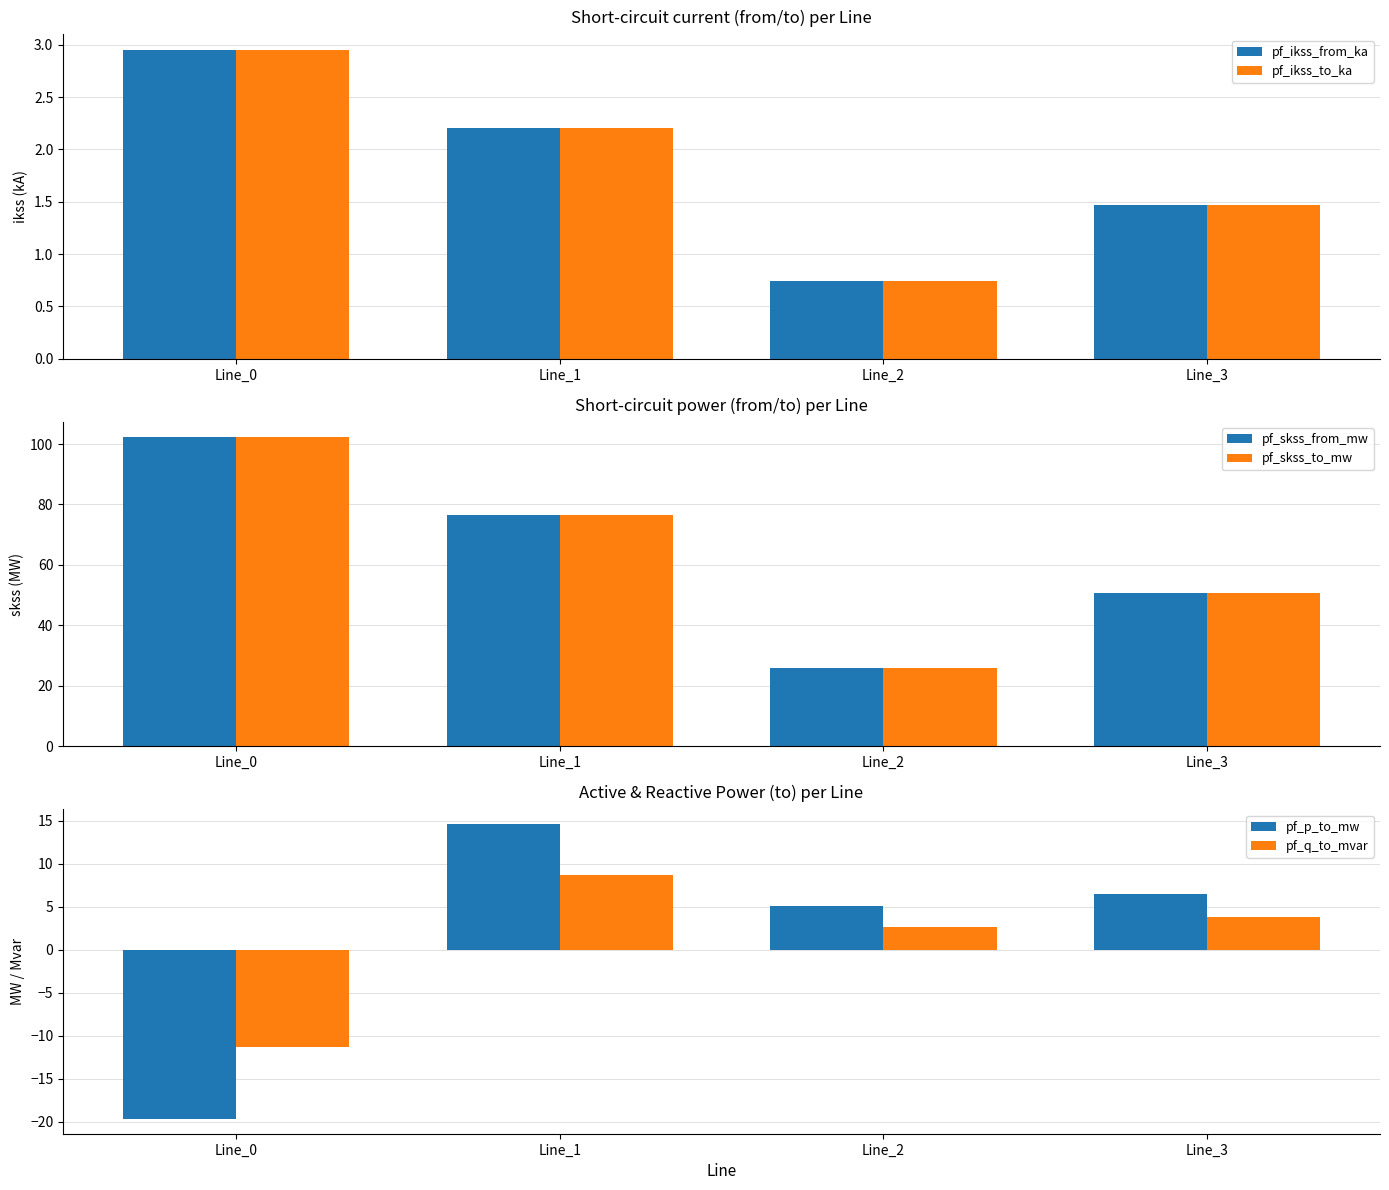

What is the approximate value of pf_q_to_mvar at Line_2?

2.7